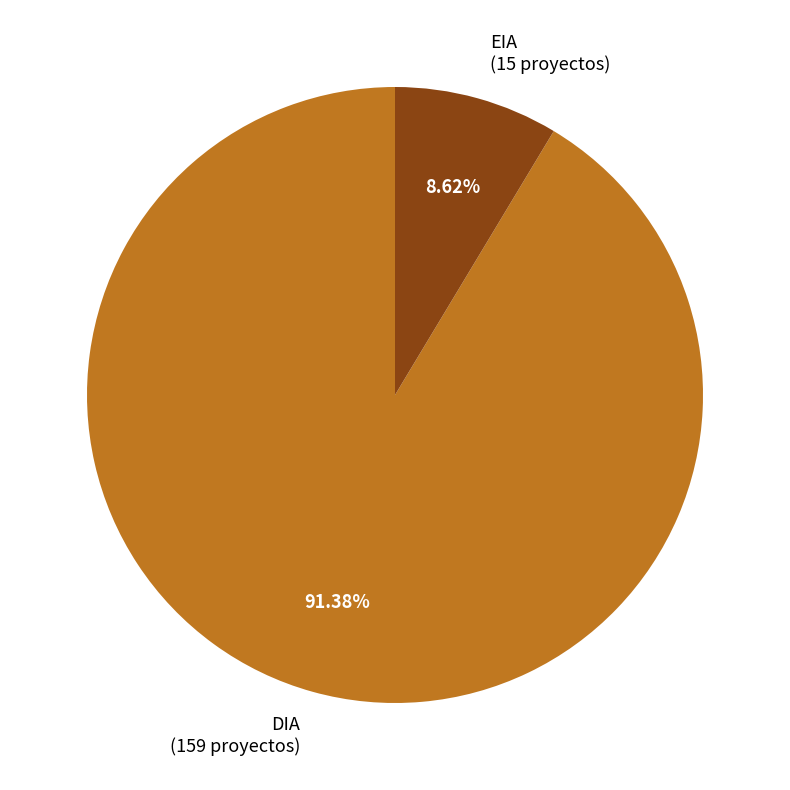

To the nearest percent, what is the difference between the largest and smallest slice percentages?

83%